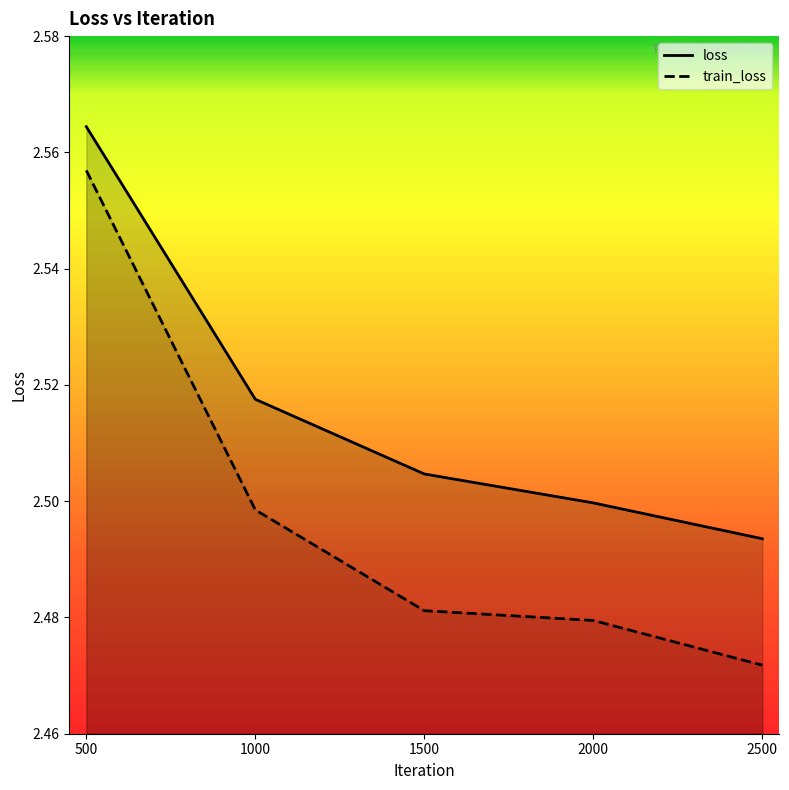

True or false: train_loss and loss cross at least once.

False